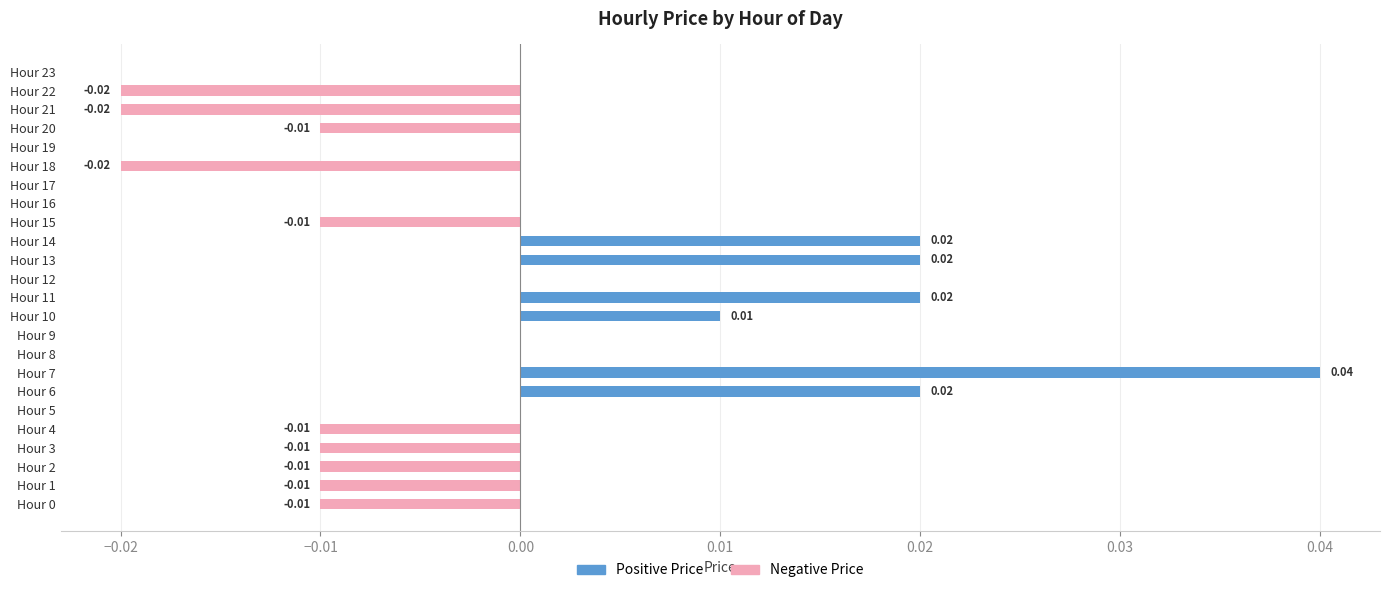

What are all the series names shown in the legend?

Positive Price, Negative Price